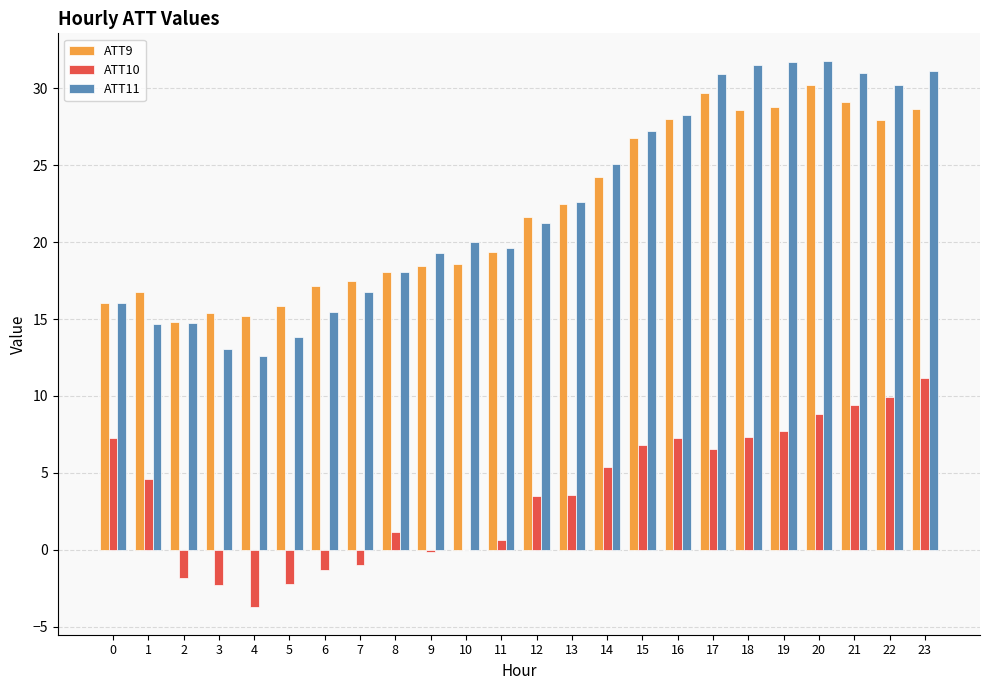

What is the greatest value displayed?

31.8